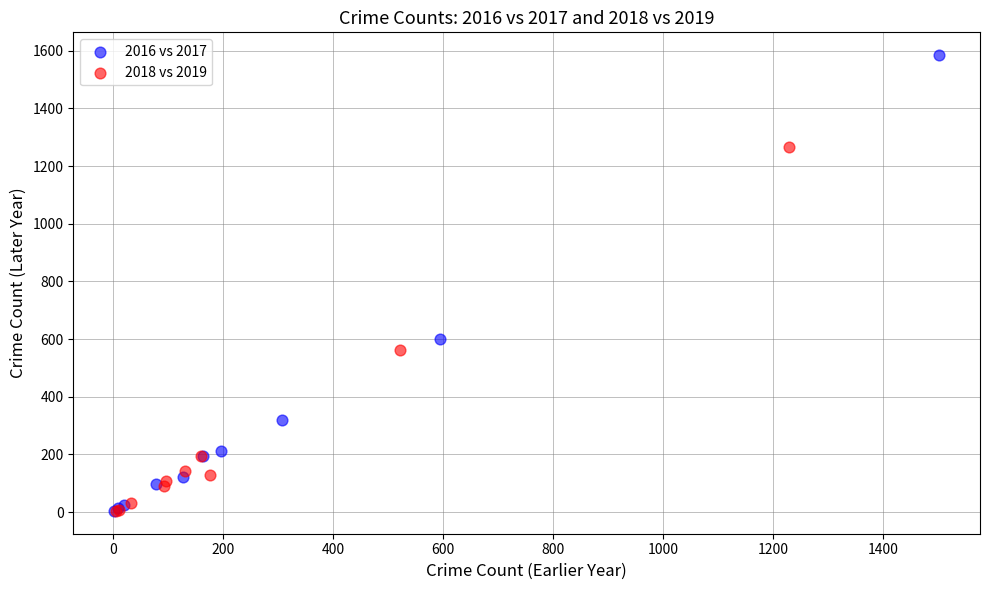

Which series reaches the maximum Y coordinate?

2016 vs 2017